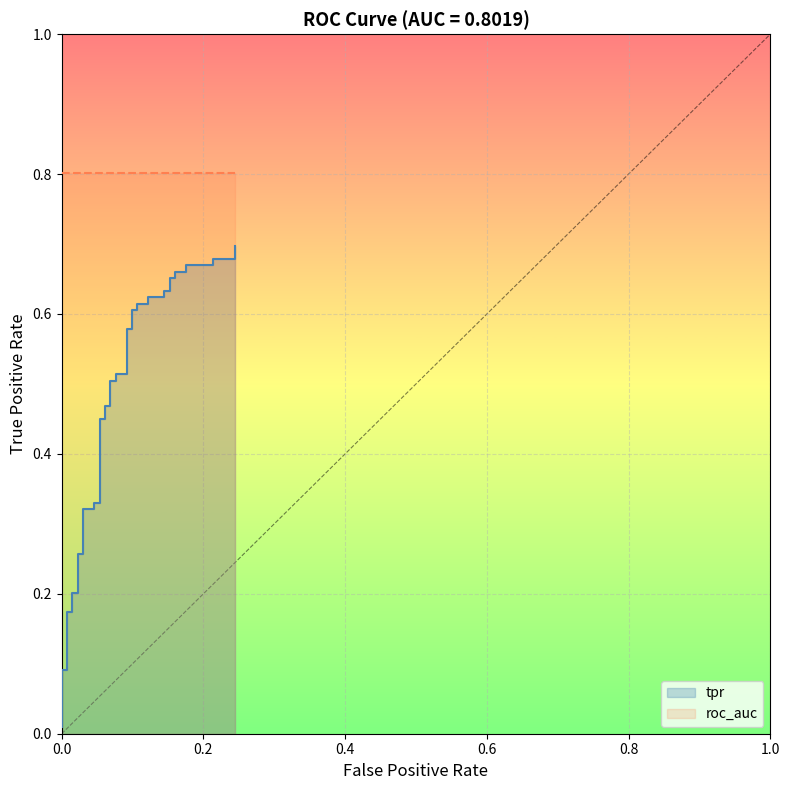

The value at 27 is 0.2. True or false?

False